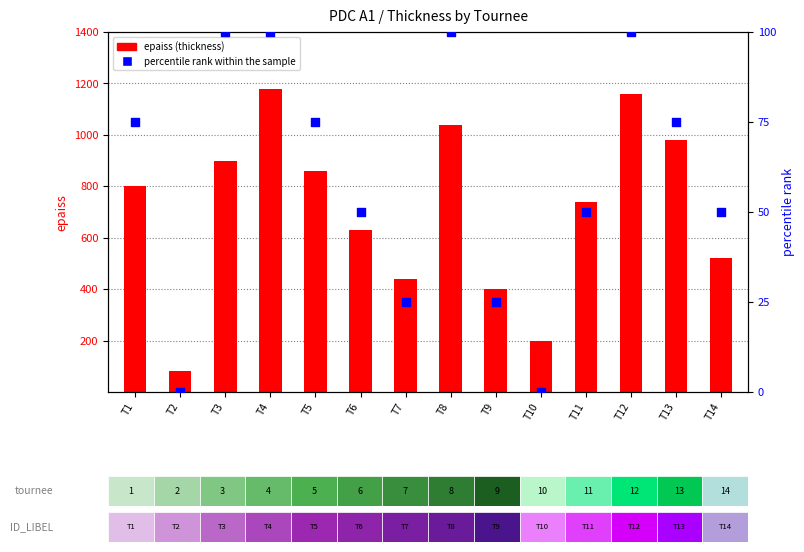

What is the total value across all series at T4?

1280